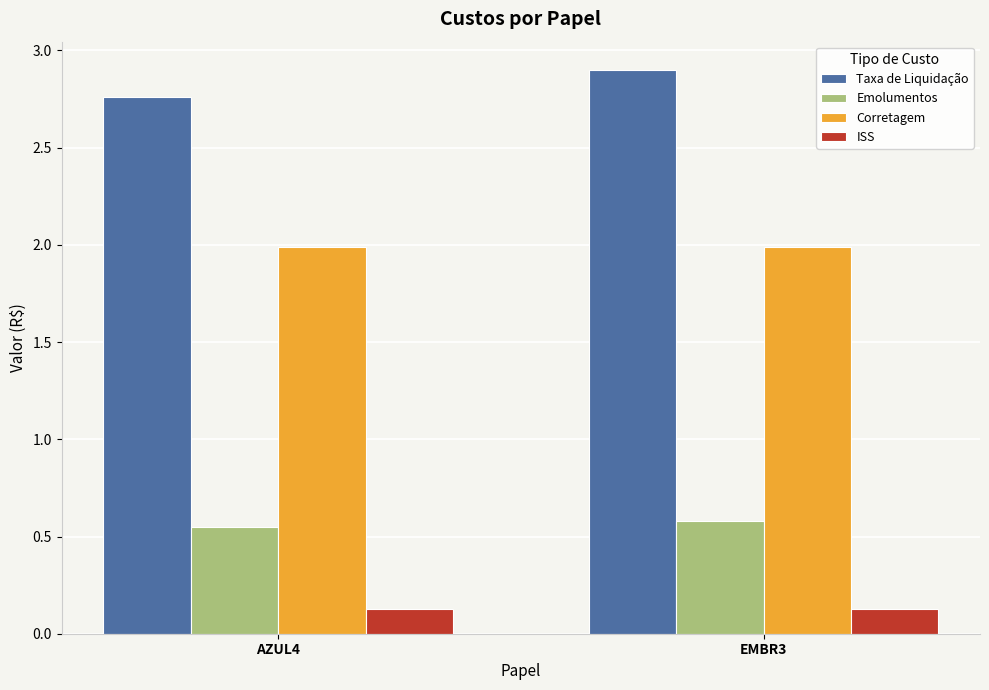

True or false: Corretagem has a value of 1.2 at AZUL4.

False